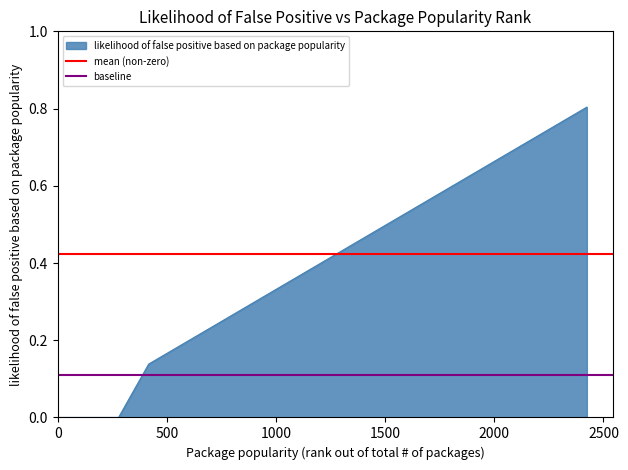

Is the value of baseline at 0 greater than the value of mean (non-zero) at 0?

No